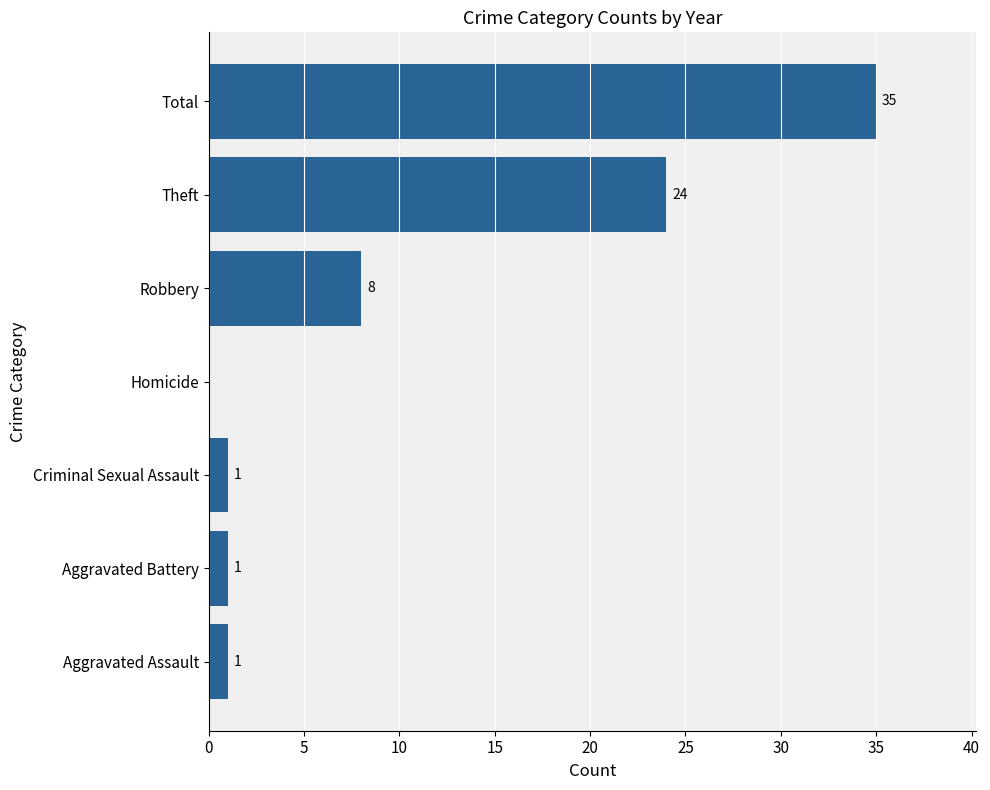

What is the sum of the values at Criminal Sexual Assault and Robbery?

9